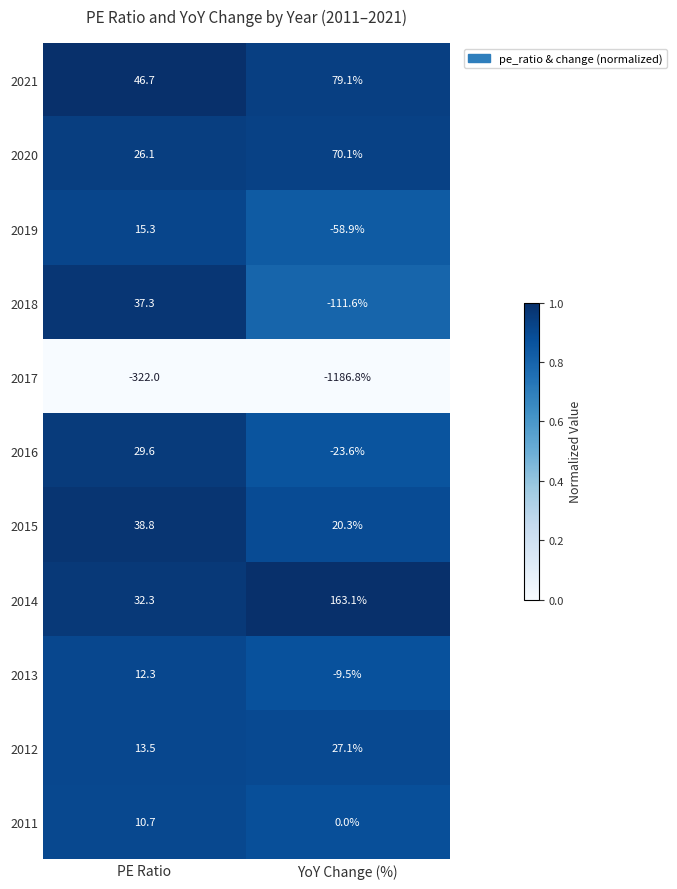

What is the sum of all 2015 values?

59.1